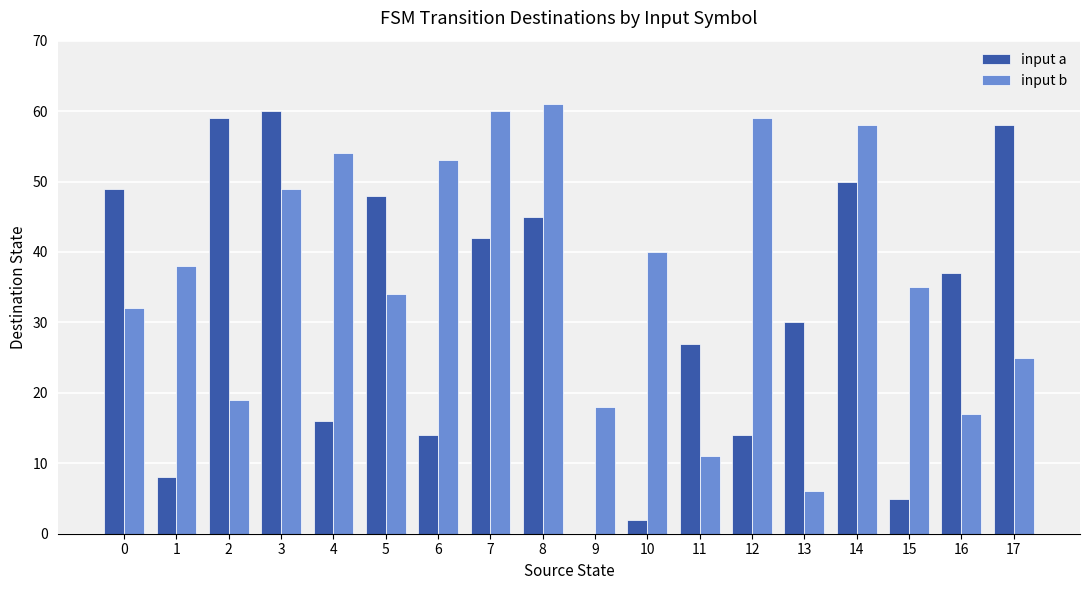

What is the total value across all series at 3?

109